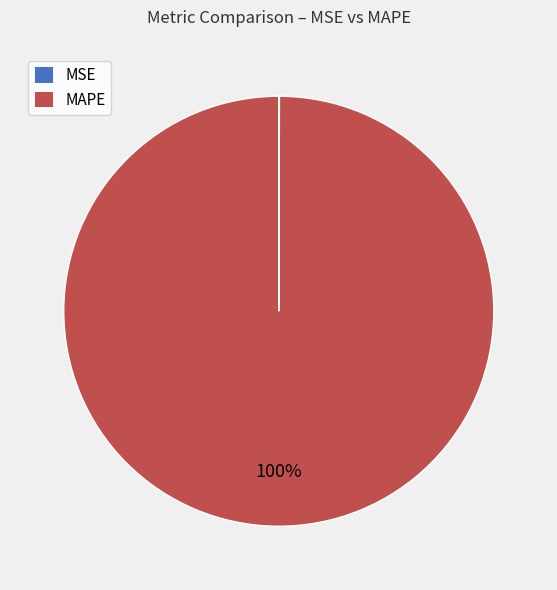

Does any single category account for the majority?

Yes